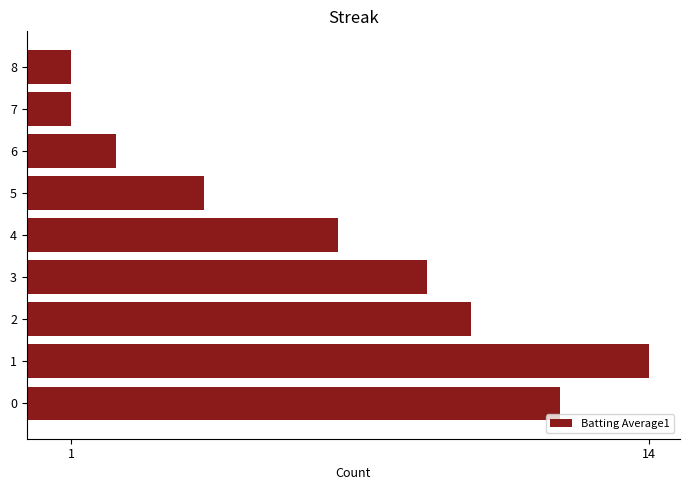

What is the ratio of the value at 1 to the value at 2?

1.4